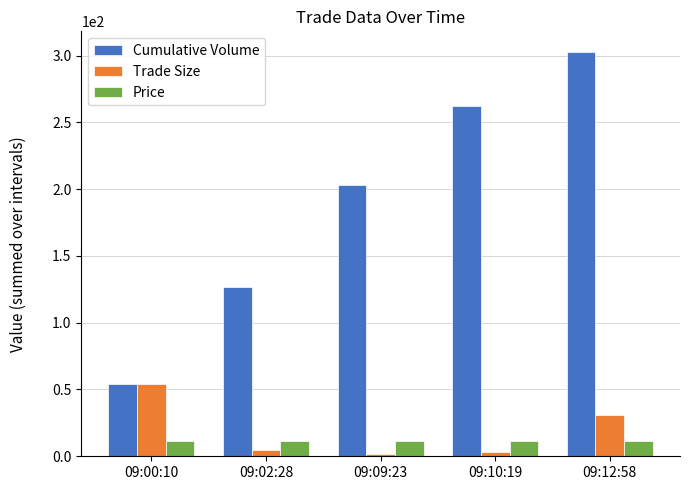

At which label does Trade Size reach its peak?

09:00:10